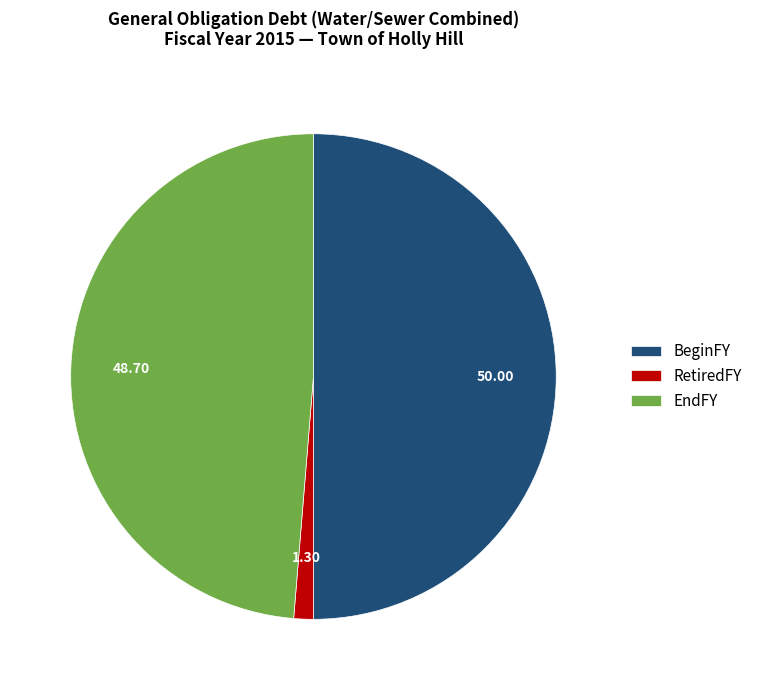

What is the largest slice in the pie chart?

BeginFY